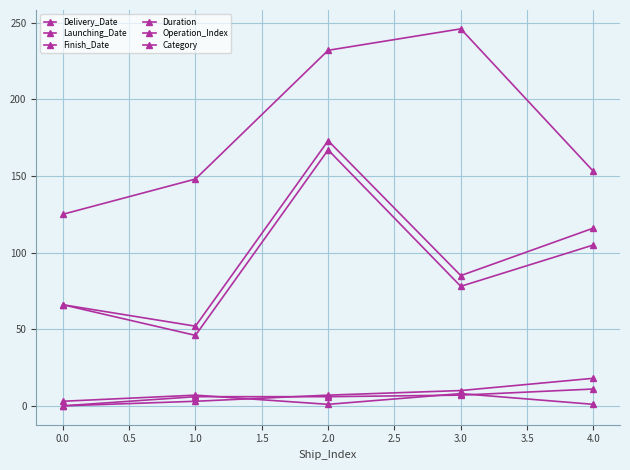

How many categories are shown in the chart?

5